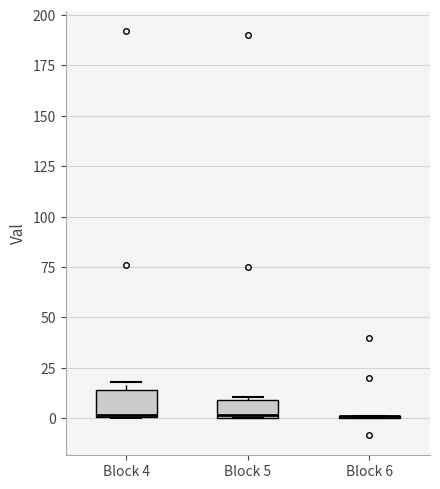

Reading left to right, read every box against the y-axis: the position of its median line, the range the box covers, and the ends of its whiskers. The values are not printed on the chart, so give them approximately, as read against the axis.

Block 4: median 0, box 0 to 15, whiskers 0 to 20
Block 5: median 0, box 0 to 10, whiskers 0 to 10 (just above the box's upper edge)
Block 6: box collapsed to a line at 0, whiskers 0 to 0